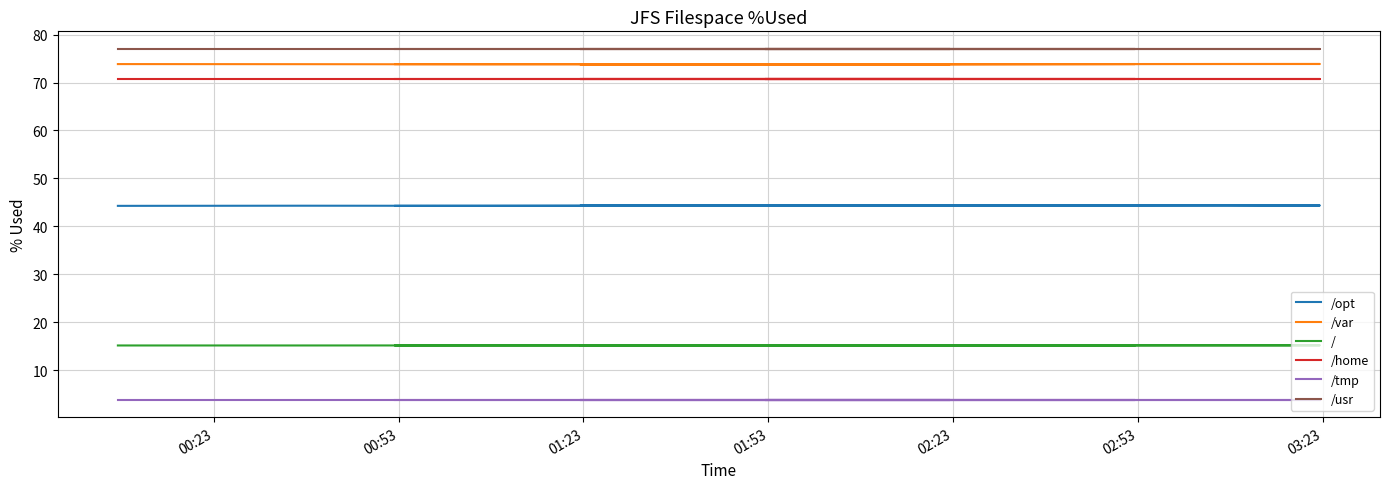

Which series has the largest total across all categories?

/usr